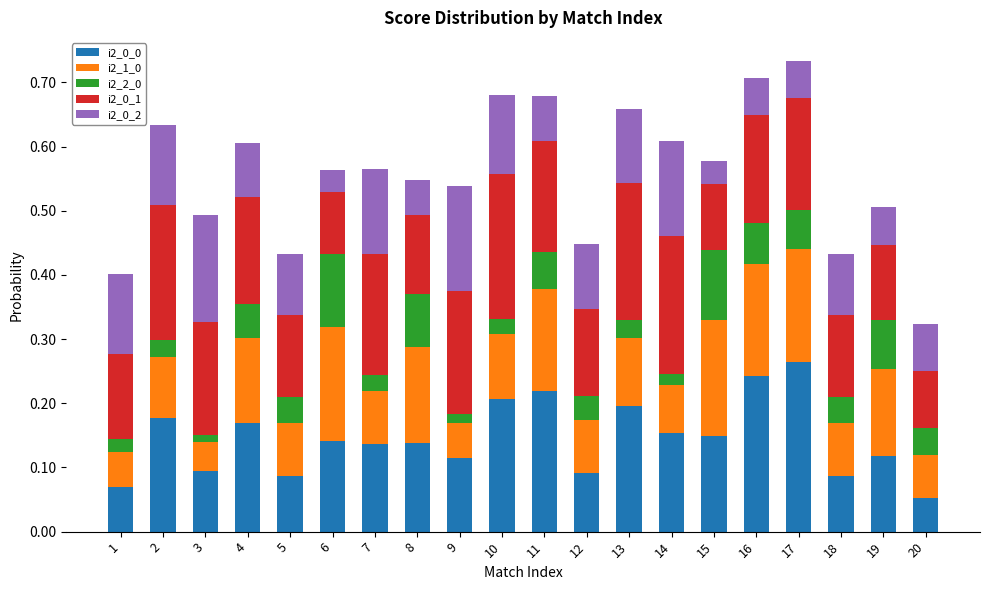

Which category has the highest value in the i2_0_0 series?

17